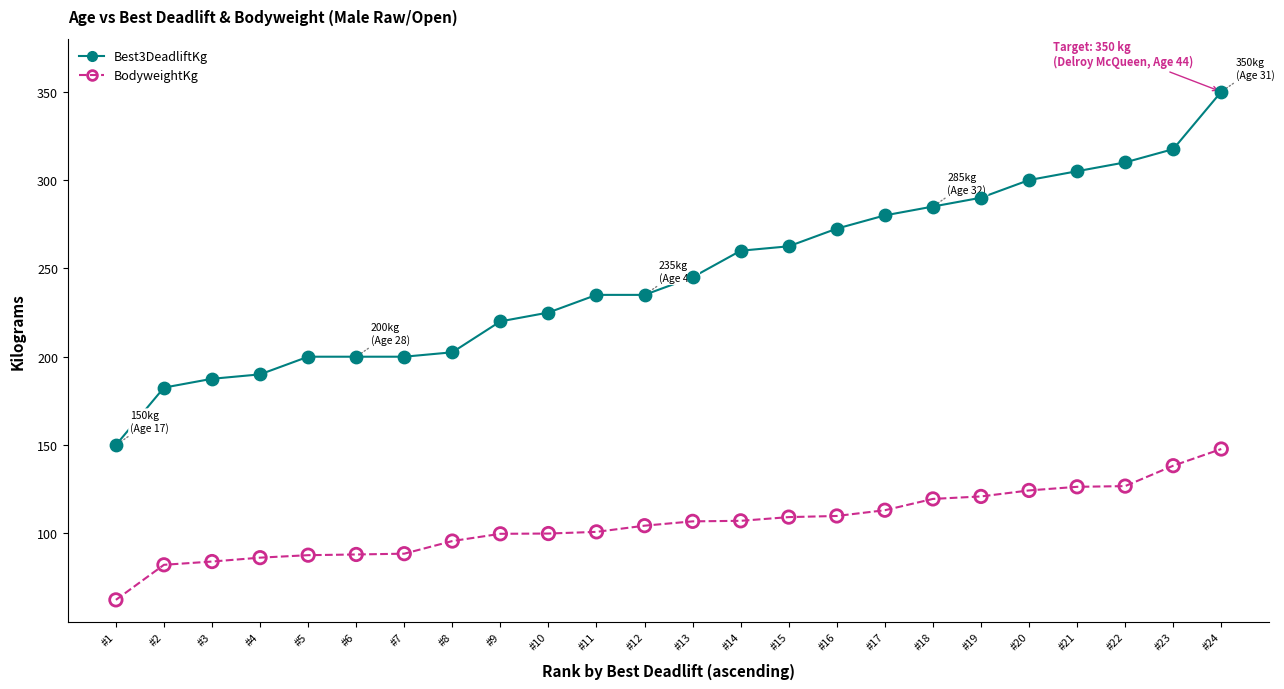

What is the total value across all series at #19?

410.9